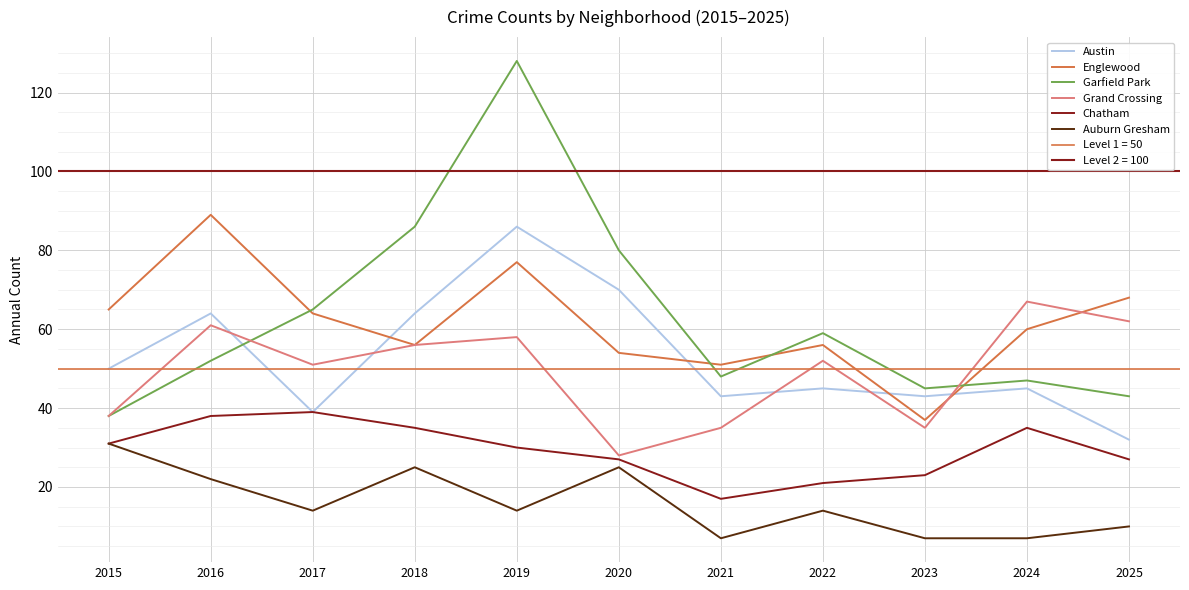

Is it true that Grand Crossing equals 35 at 2017?

False